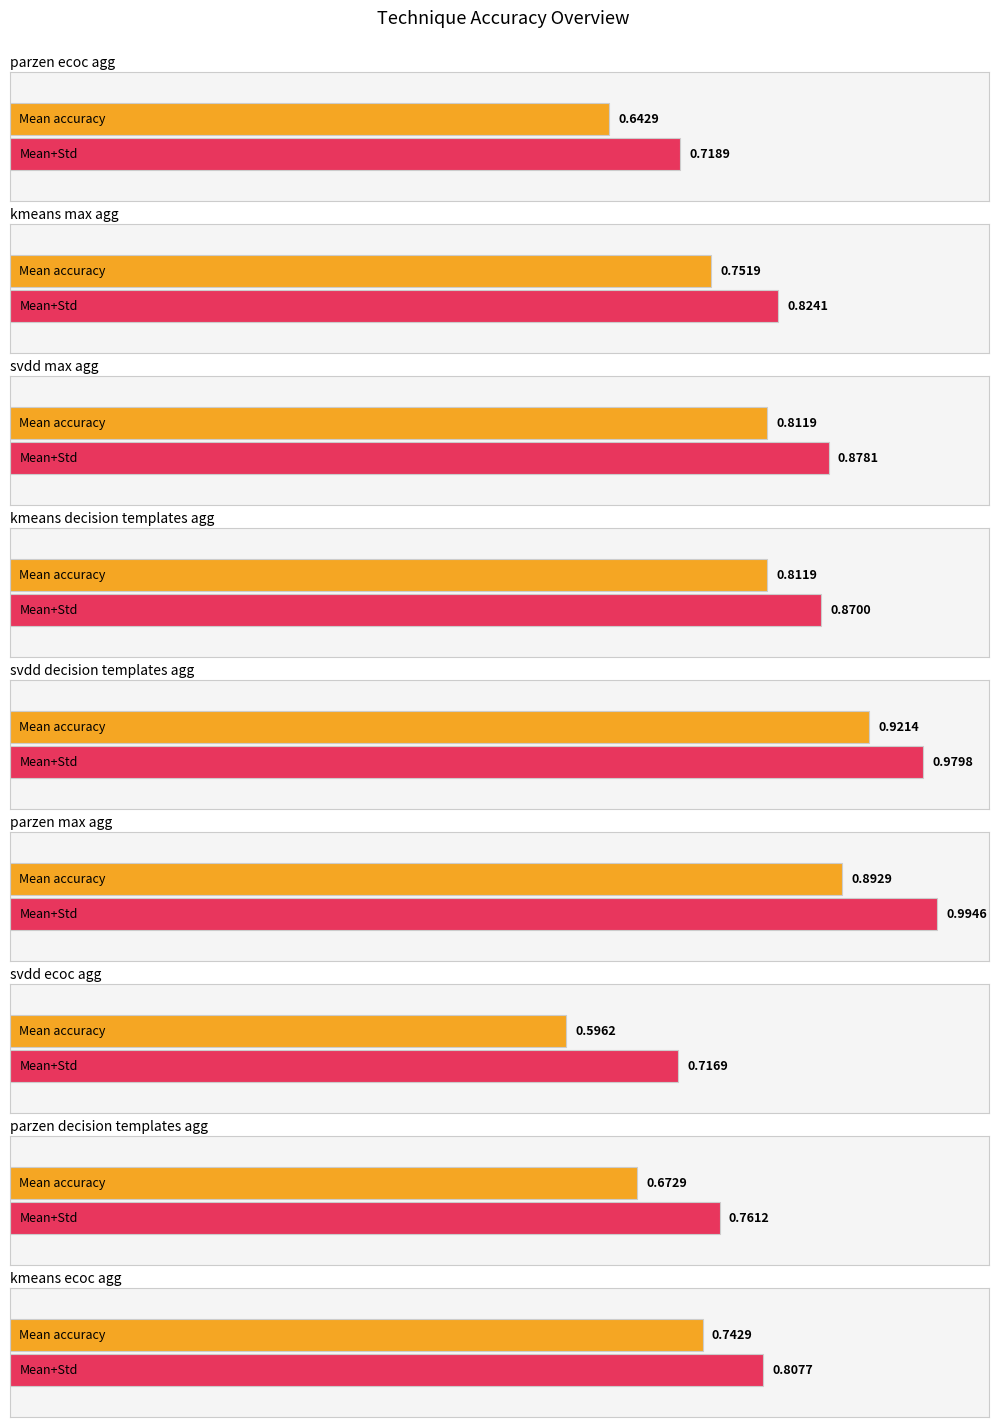

True or false: the data shows 1.0 at kmeans_max_agg.

False